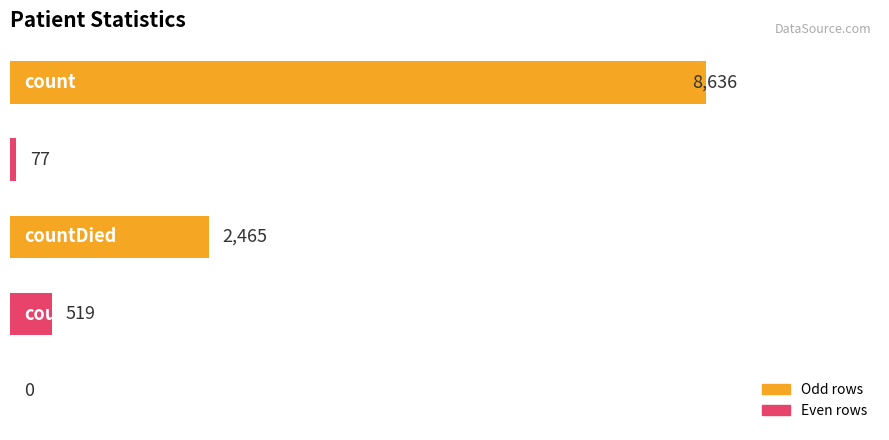

What is the maximum value shown in the chart?

8636